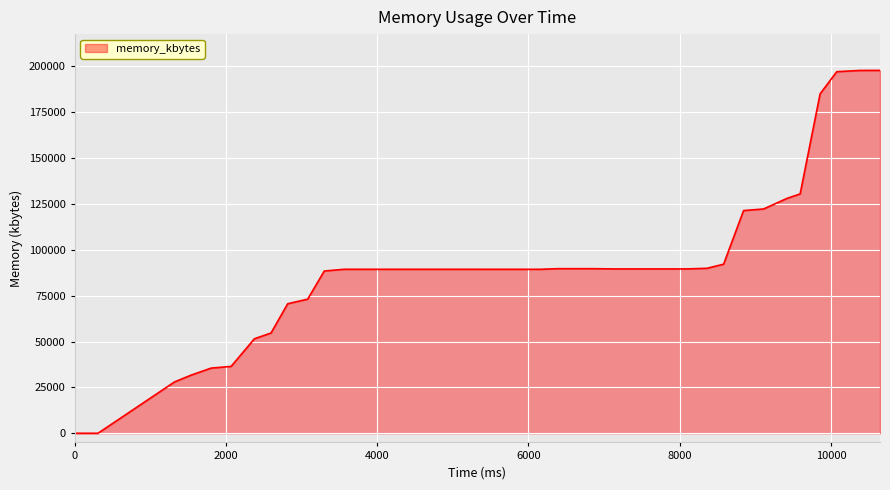

What is the difference between the maximum and minimum values?

197856